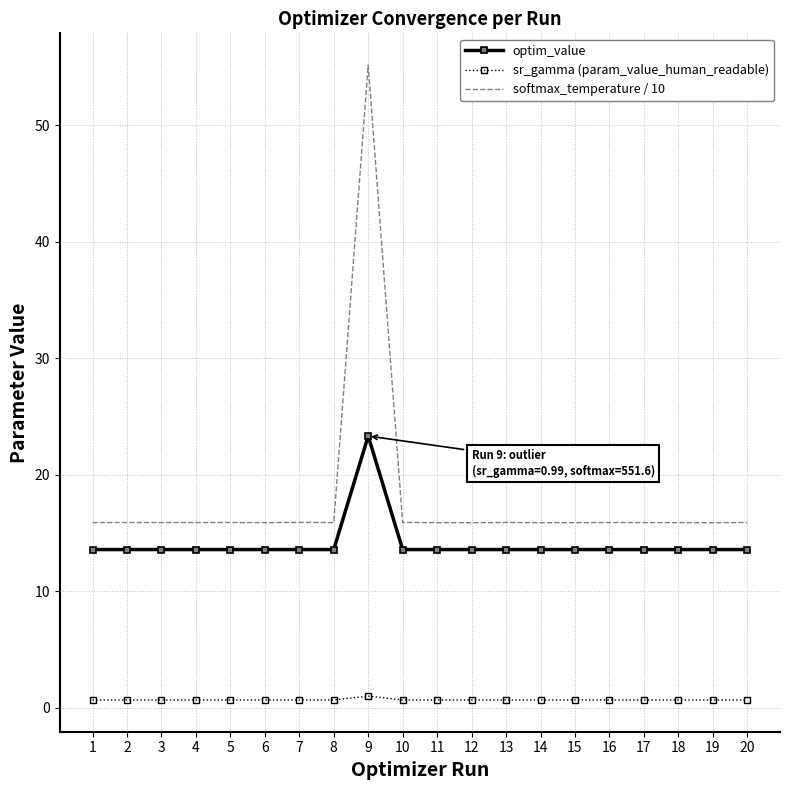

List the series in order of their overall mean, lowest first.

sr_gamma (param_value_human_readable), optim_value, softmax_temperature / 10